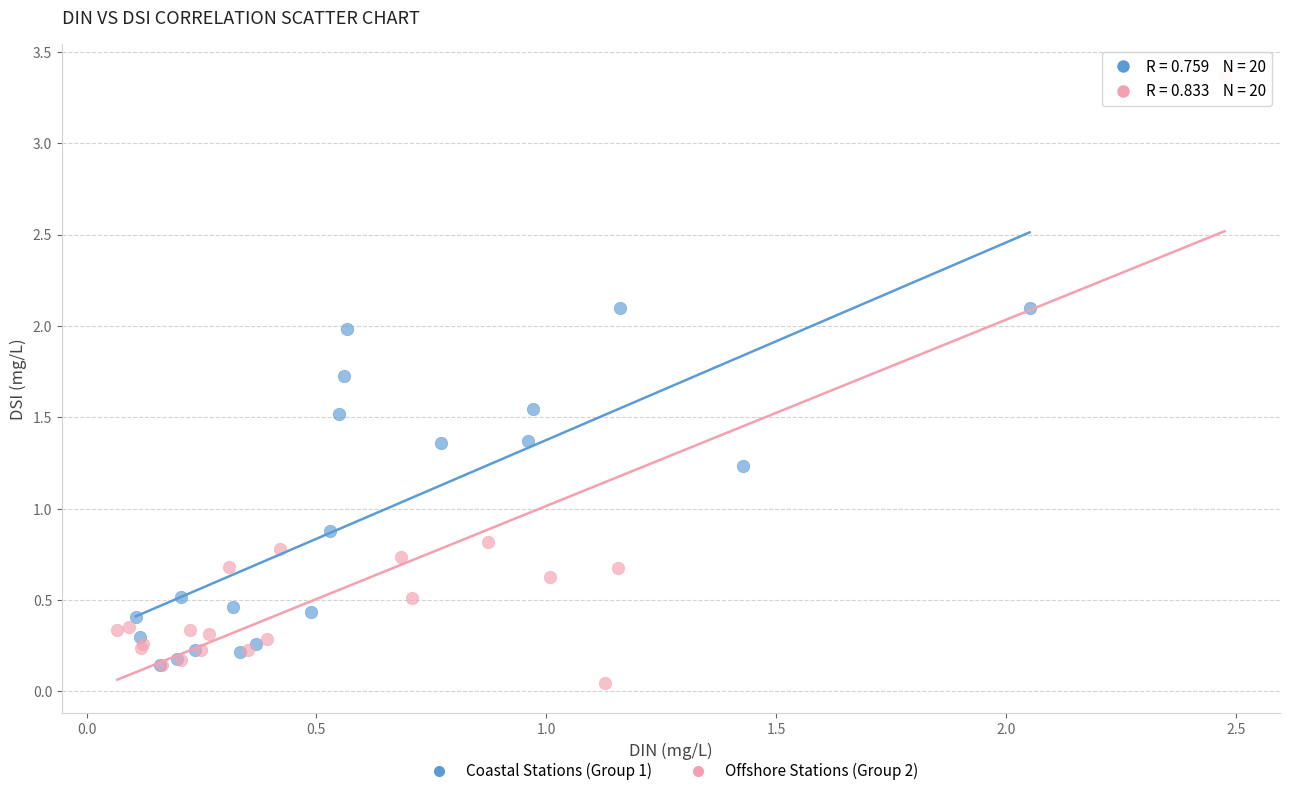

What are all the series names shown in the legend?

Coastal Stations (Group 1), Offshore Stations (Group 2)